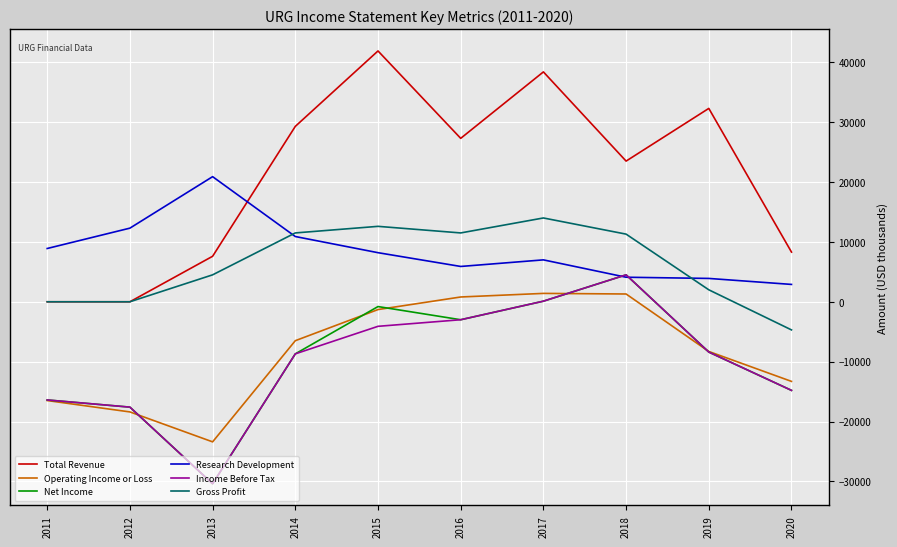

True or false: Income Before Tax has more than 1 interior local peaks.

False